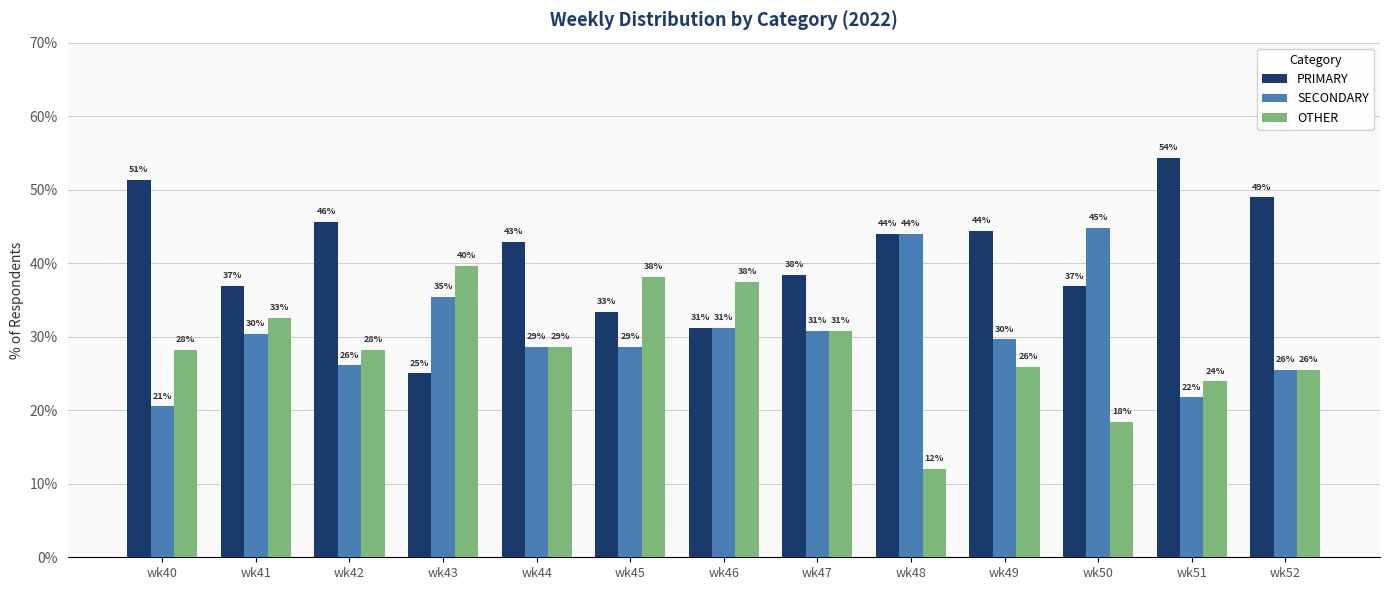

At which category is the sum across all series the highest?

wk40